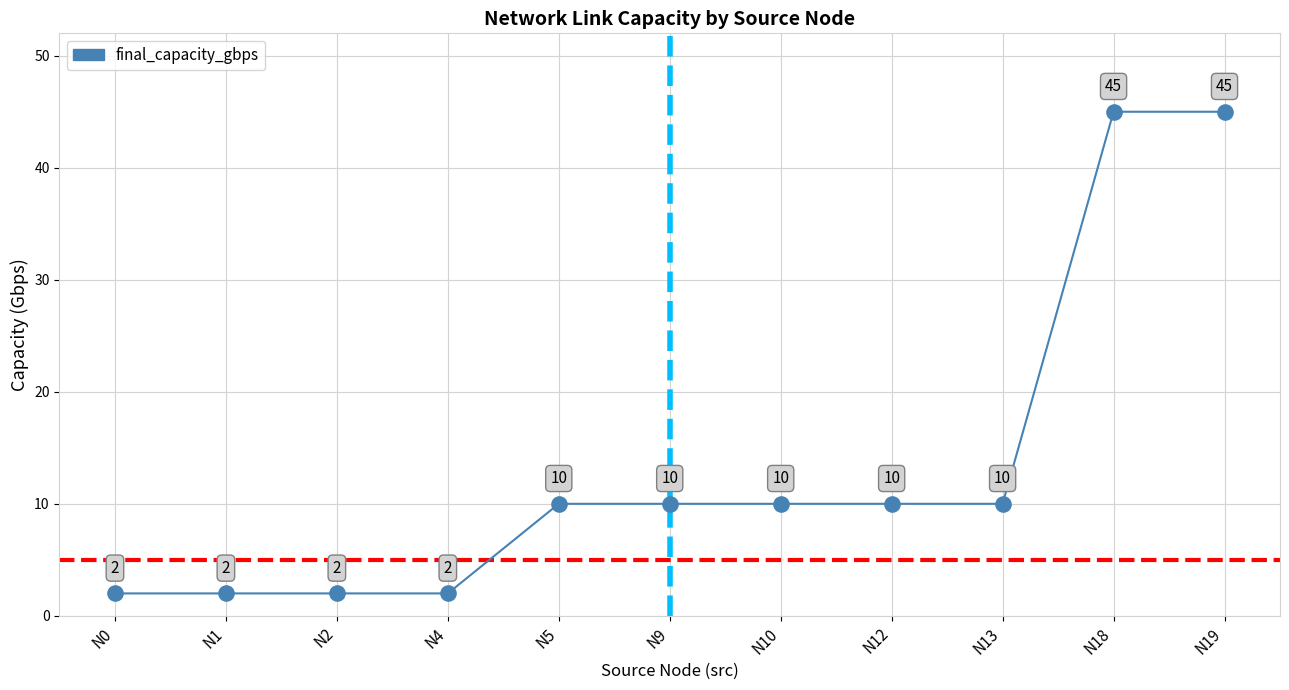

What is the range of Y values (max minus min)?

43